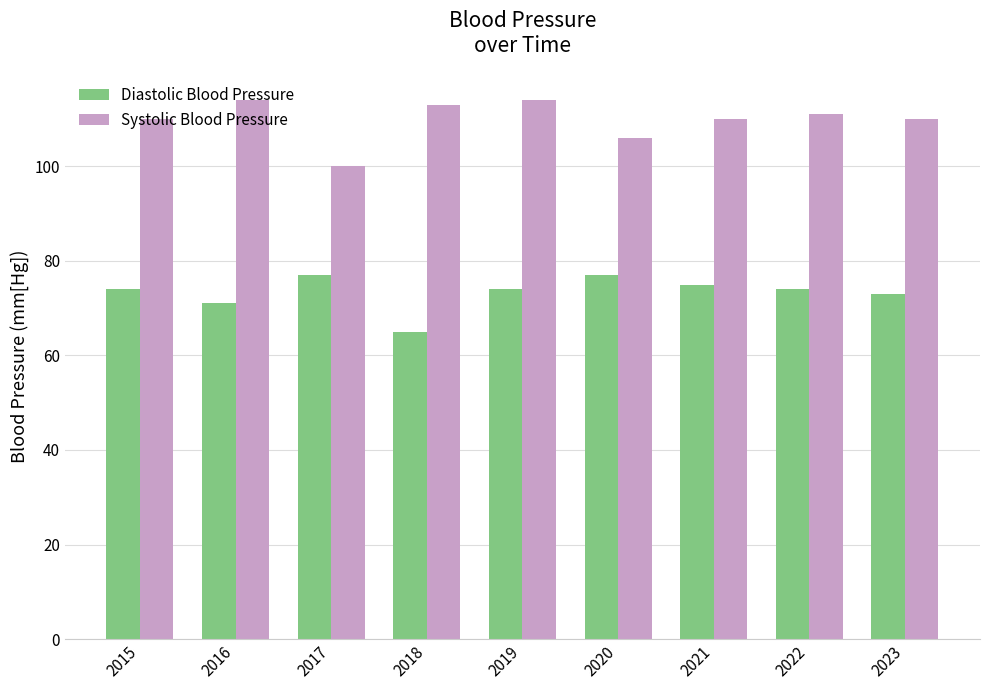

What is the average value of the Diastolic Blood Pressure series?

73